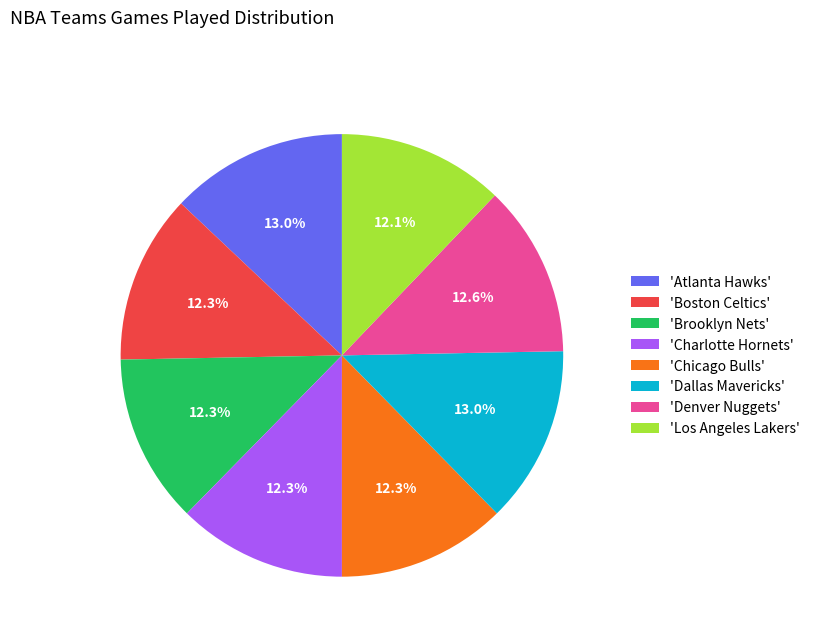

Is there any slice that represents more than half of the pie?

No